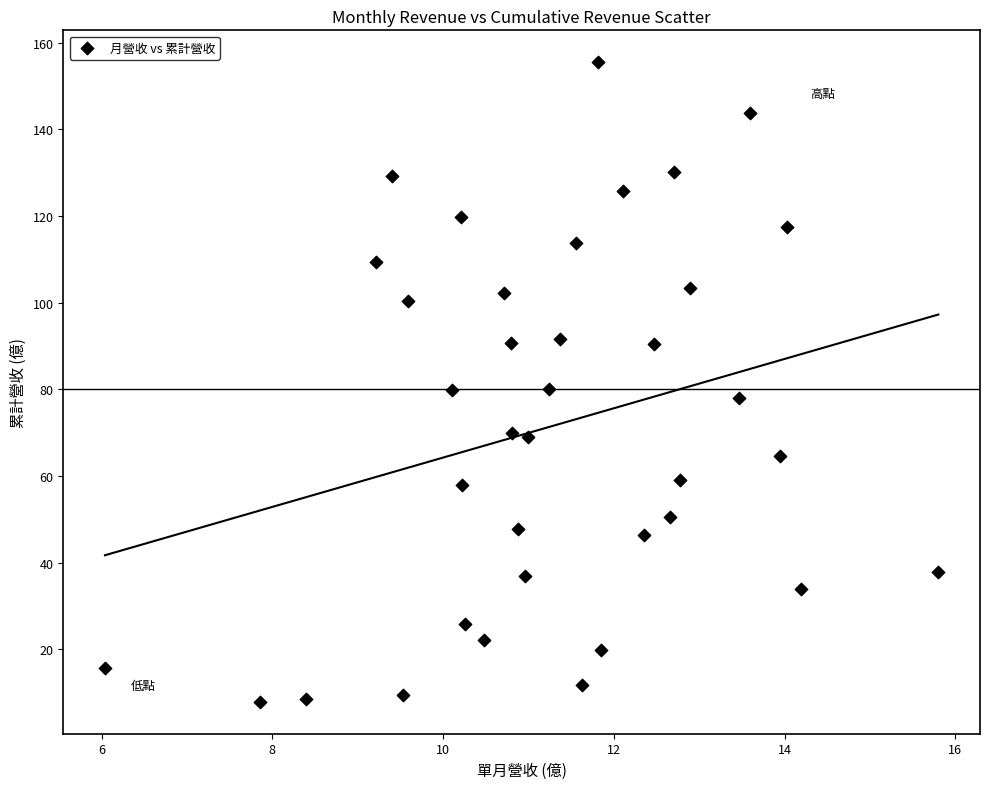

What is the range of Y values (max minus min)?

147.6